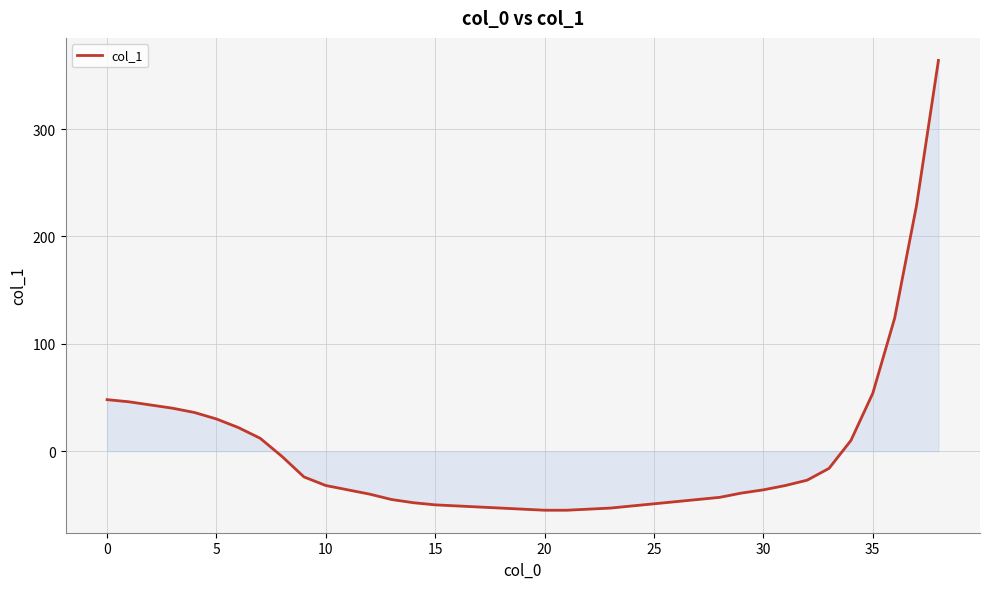

What is the maximum value shown in the chart?

364